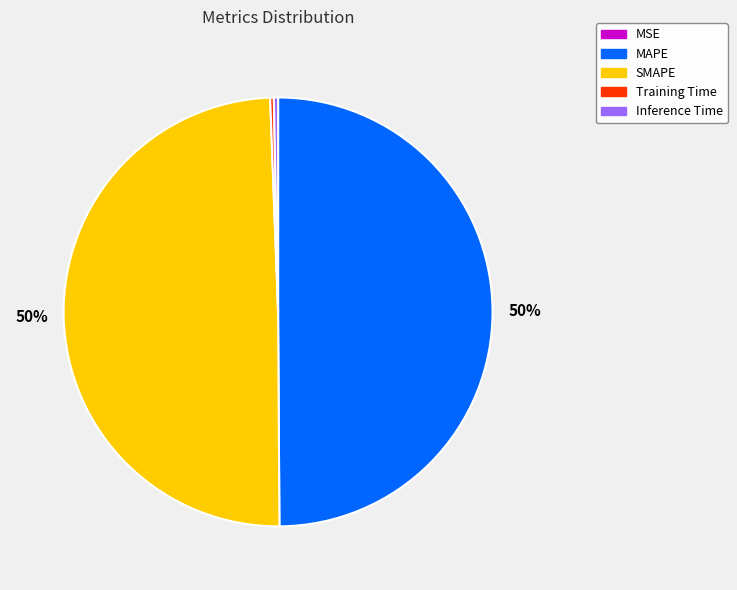

Is Inference Time the majority of the pie?

No